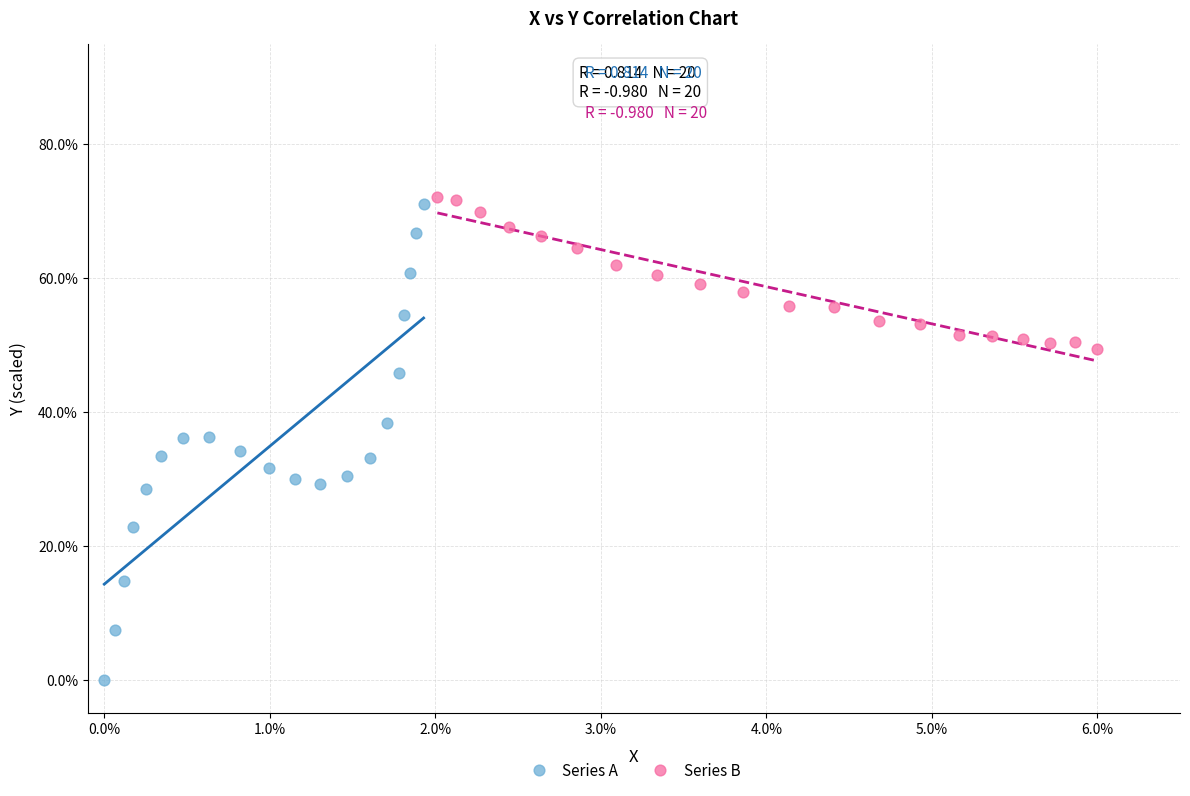

Which series has the largest Y range (max minus min)?

Series A